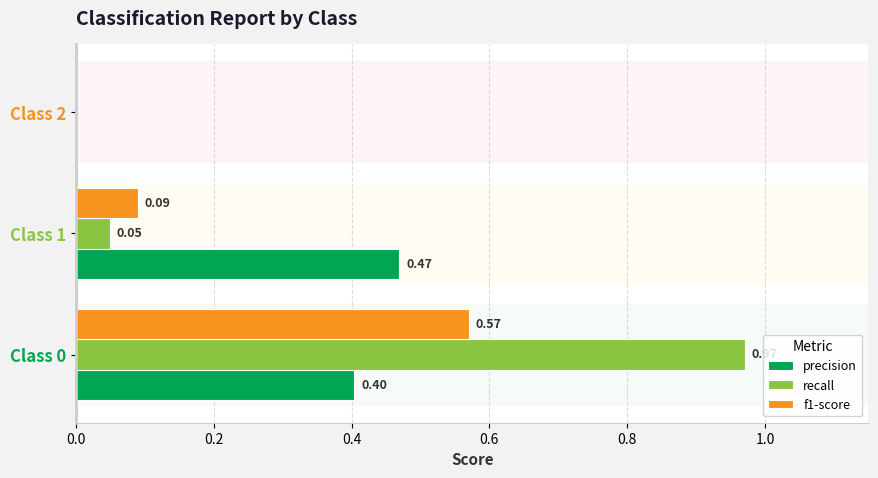

Which series changed the most between Class 1 and Class 2?

precision